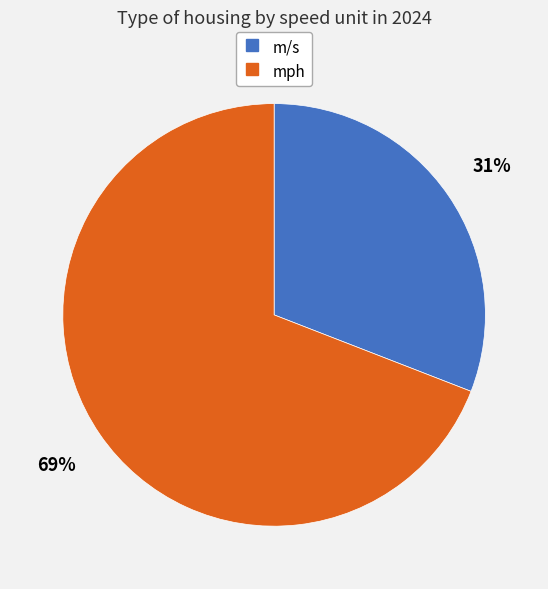

Approximately how many times larger is the value at mph compared to m/s?

2.2